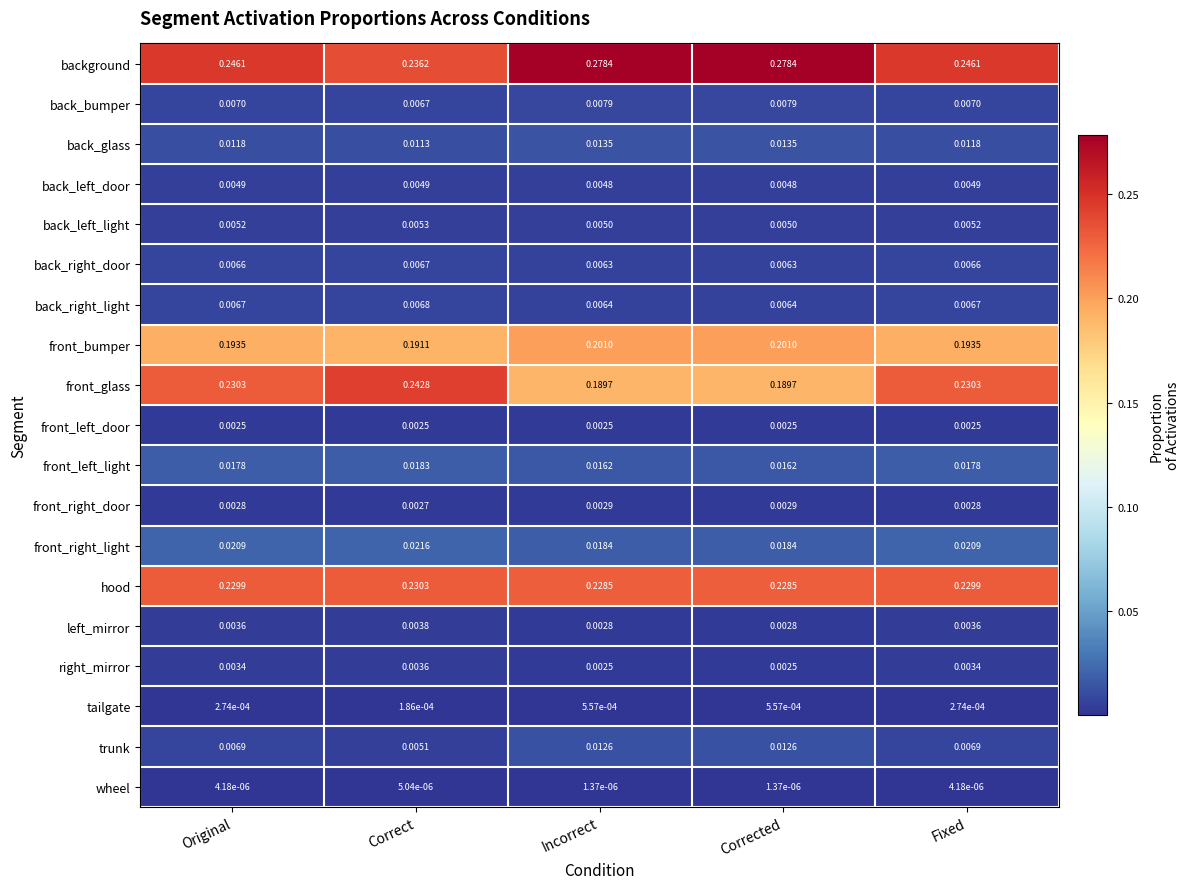

Is the value of background at Corrected greater than the value of wheel at Original?

Yes